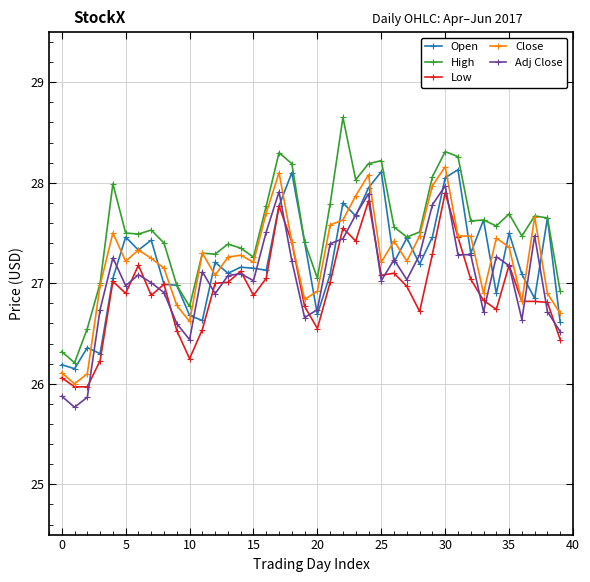

True or false: Adj Close has more than 1 interior local peaks.

True